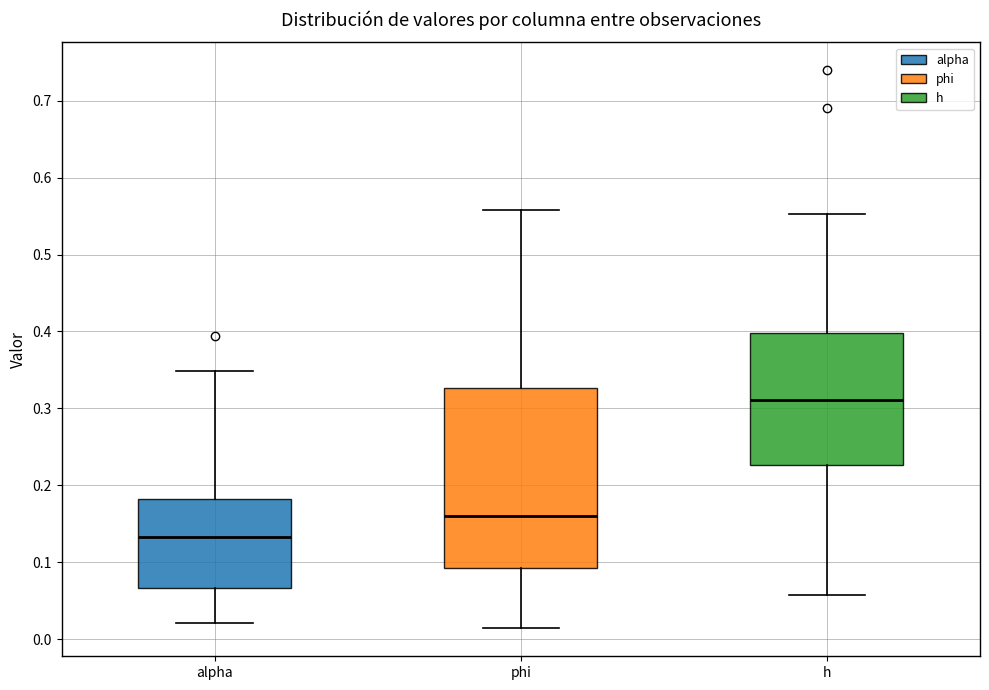

Reading left to right, transcribe this box plot: for each box, give where its median line is, the range the box spans, and where its two whiskers end, as read against the y-axis. The values are not printed on the chart, so give them approximately, as read against the axis.

alpha: median 0.13, box 0.07 to 0.18, whiskers 0.02 to 0.35
phi: median 0.16, box 0.09 to 0.33, whiskers 0.01 to 0.56
h: median 0.31, box 0.23 to 0.40, whiskers 0.06 to 0.55